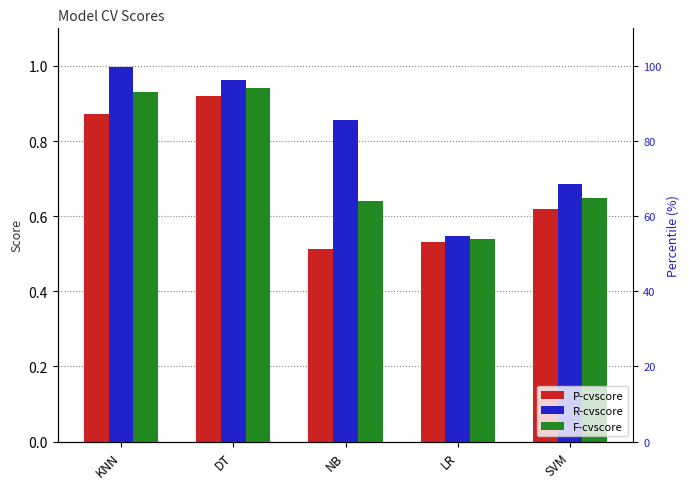

What is the highest value of the F-cvscore series?

0.9